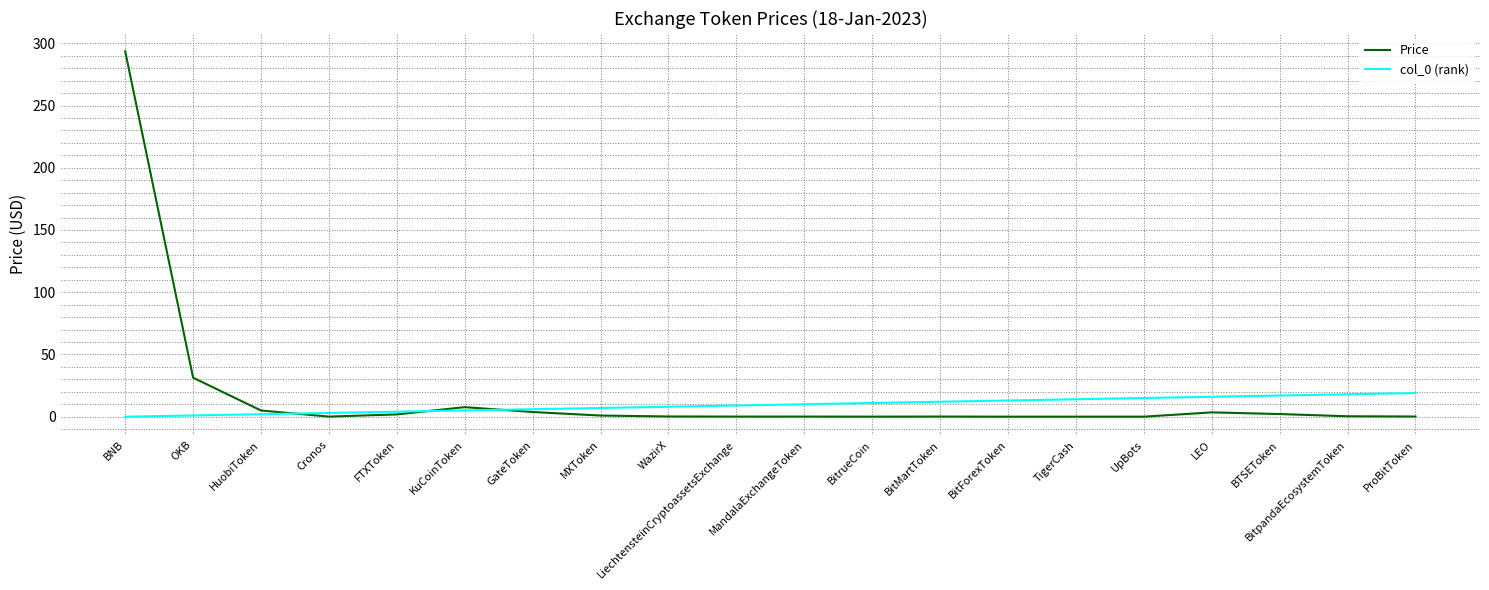

What is the maximum value shown in the chart?

293.6